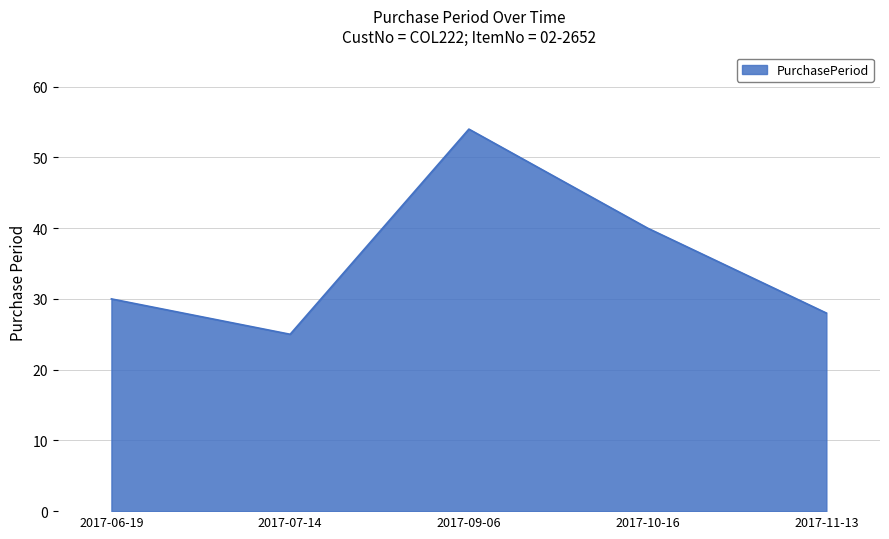

What is the smallest value displayed?

25